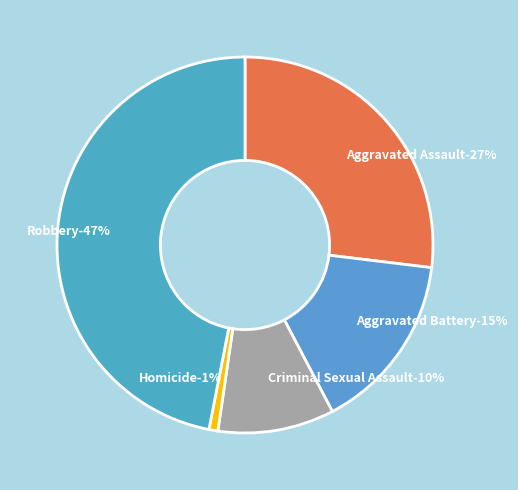

Which has a higher value, Robbery or Aggravated Battery?

Robbery